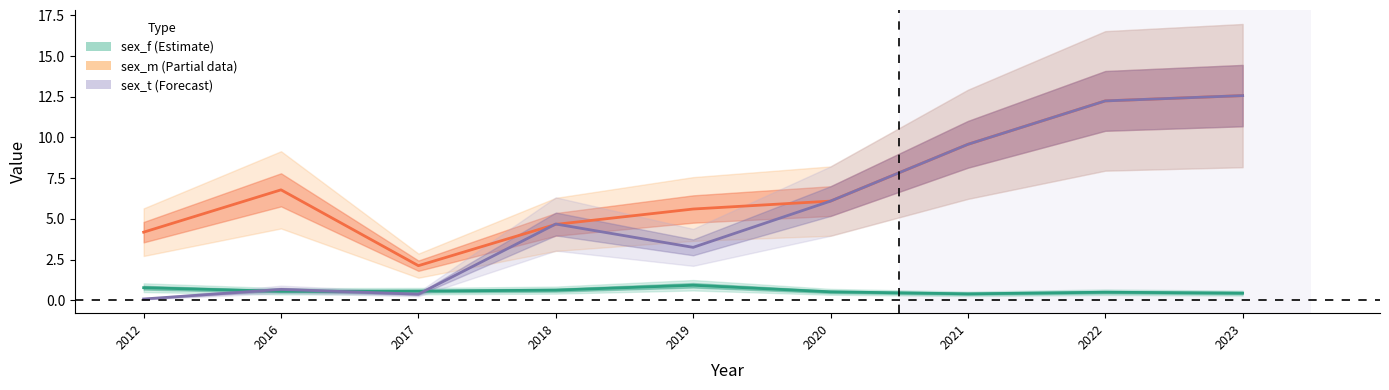

Reading left to right, what are all the values shown in this chart?

sex_f (Estimate): 0.8	0.5	0.6	0.6	0.9	0.5	0.4	0.5	0.4
sex_m (Partial): 4.2	6.8	2.1	4.7	5.6	6.1	9.6	12.2	12.6
sex_t (Forecast): 0.1	0.7	0.4	4.7	3.2	6.1	9.6	12.2	12.6